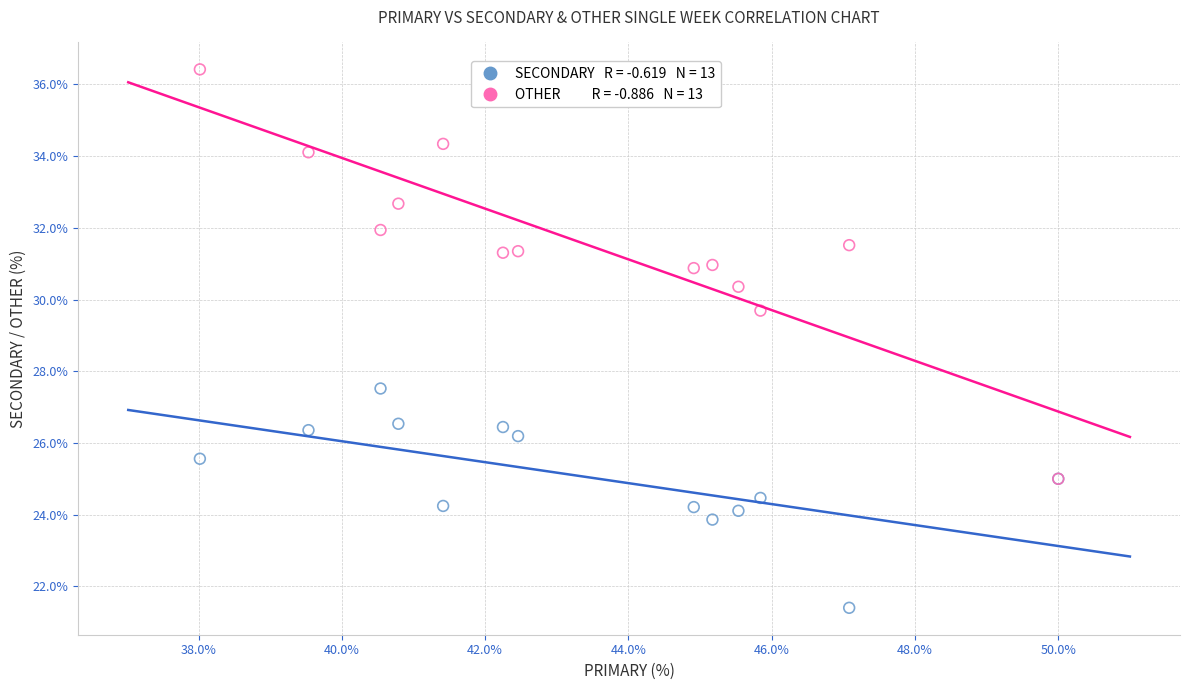

Across all series, what Y value is closest to 28?

27.5